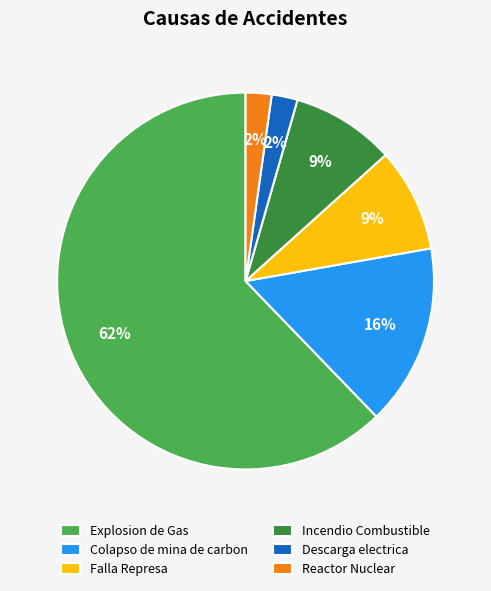

Which category has the biggest portion of the pie?

Explosion de Gas